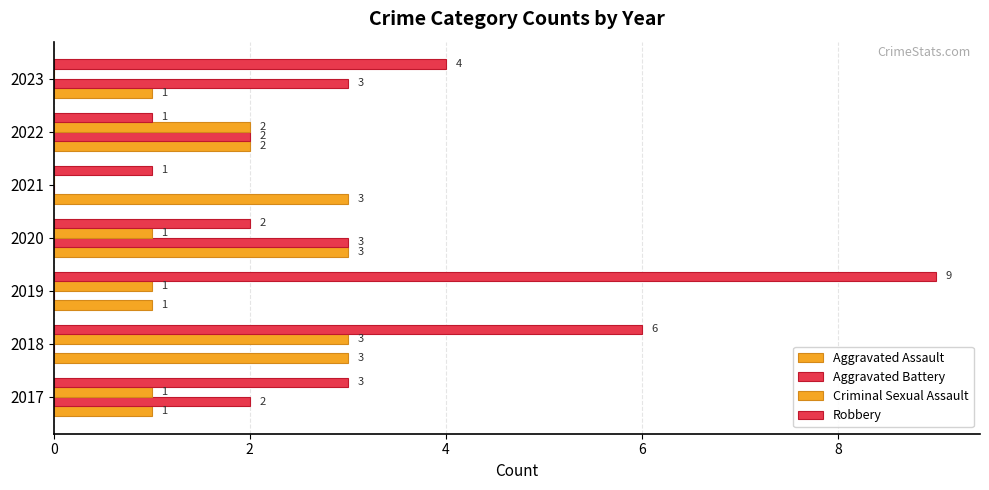

Reading left to right, transcribe all the data shown in this chart.

Aggravated Assault: 1	3	1	3	3	2	1
Aggravated Battery: 2	0	0	3	0	2	3
Criminal Sexual Assault: 1	3	1	1	0	2	0
Robbery: 3	6	9	2	1	1	4